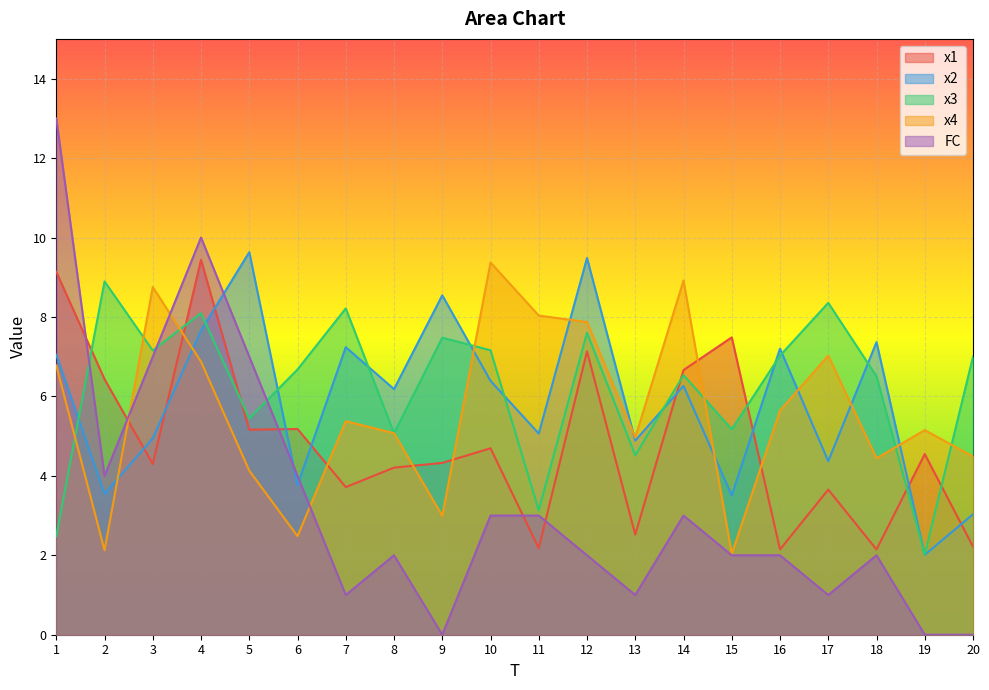

How many categories are shown in the chart?

20